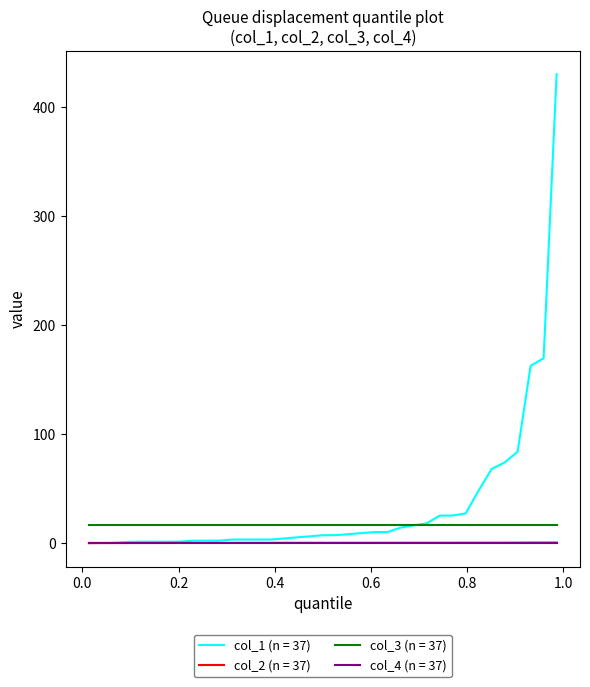

What is the highest value of the col_3 (n = 37) series?

16.0